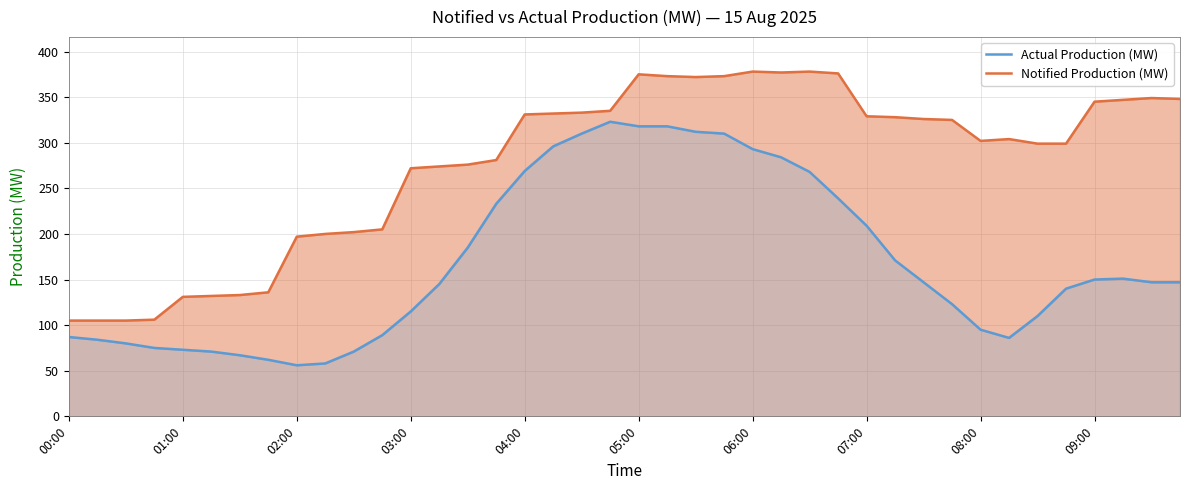

List the series in order of their overall mean, lowest first.

Actual Production (MW), Notified Production (MW)